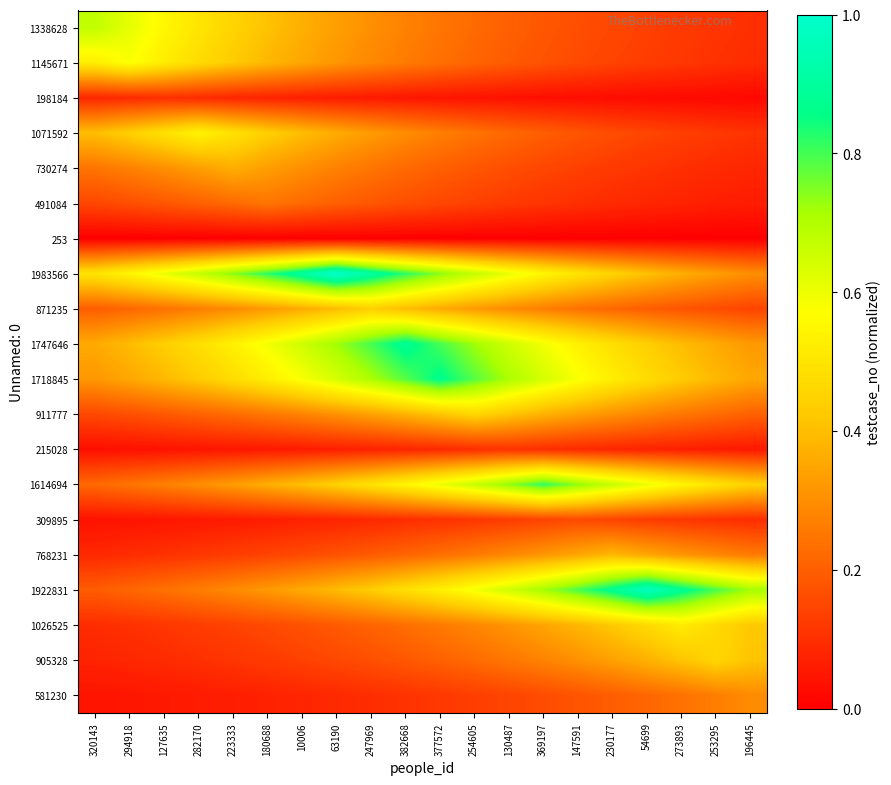

Between 273893 and 382668, which is larger?

382668